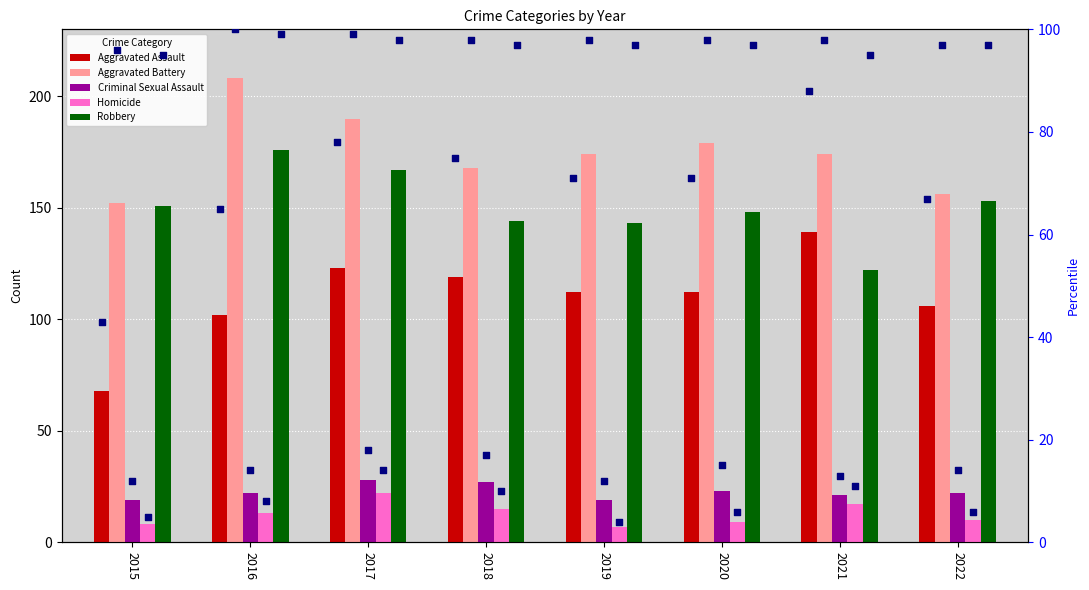

What is the total value across all series at 2022?

447